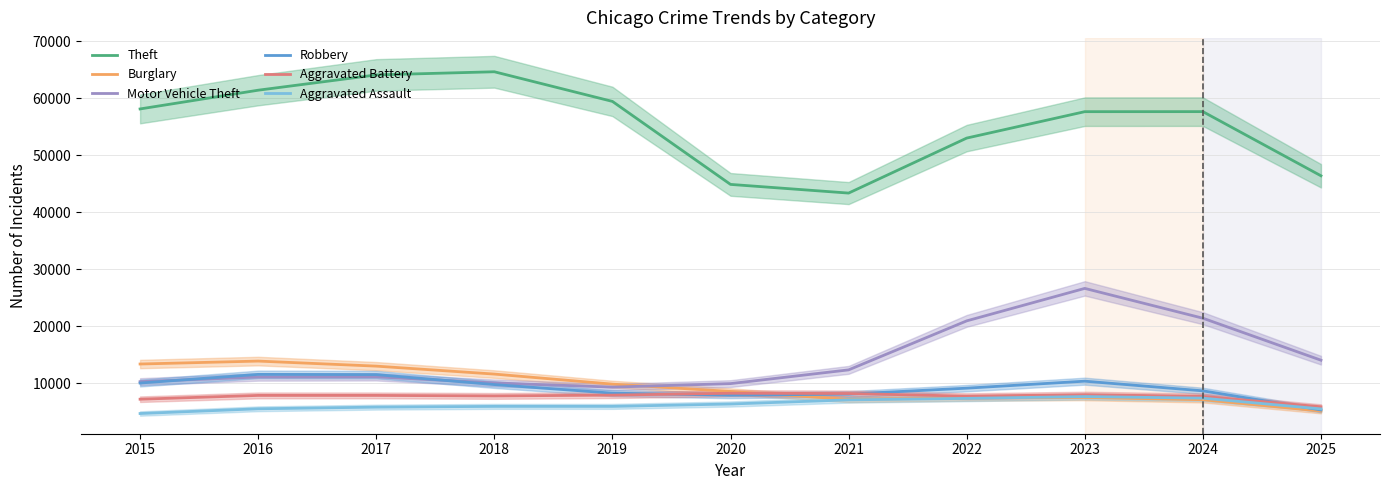

Which series has the largest range (max minus min)?

Theft